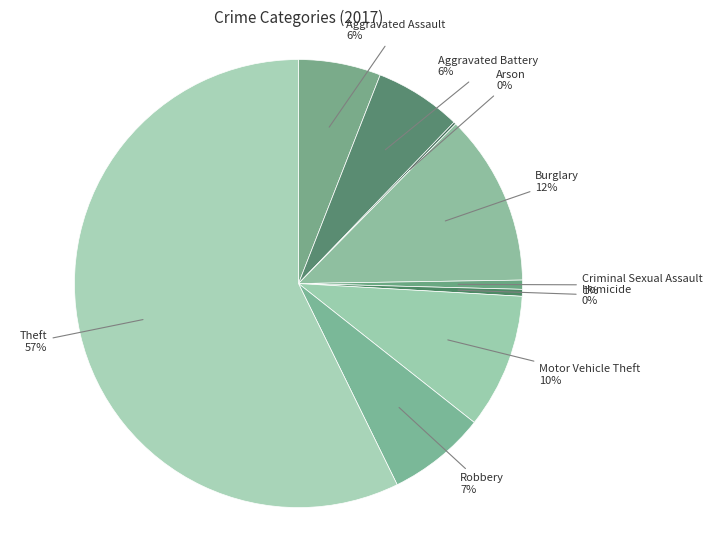

Which slice is the smallest?

Arson